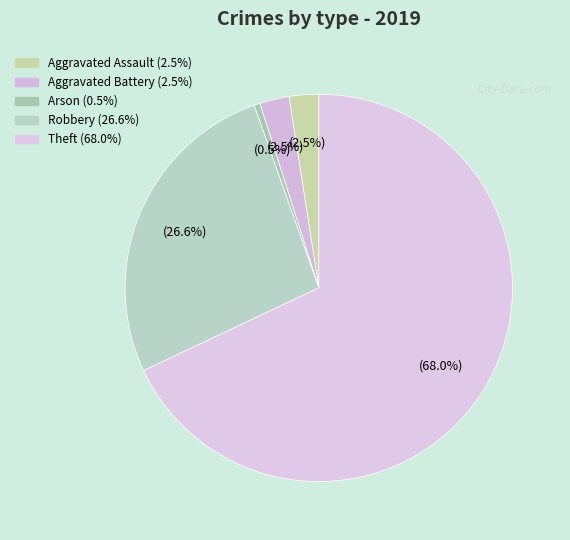

Between Aggravated Battery and Arson, which is larger?

Aggravated Battery